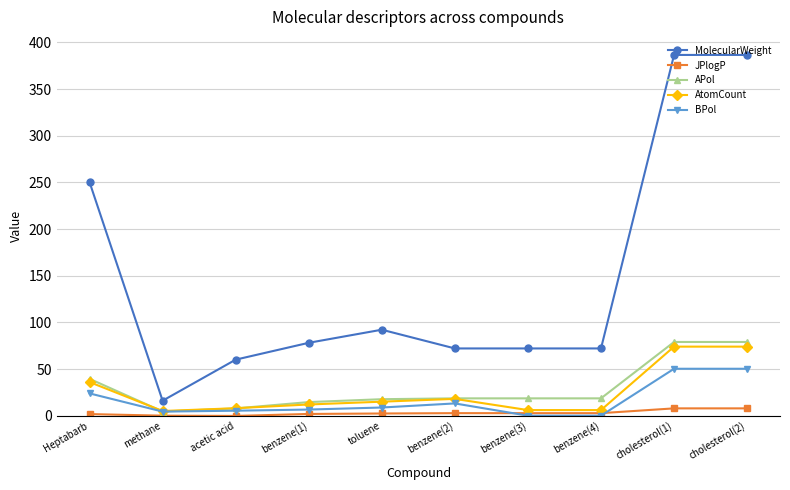

What is the sum of the MolecularWeight values at benzene(3) and methane?

88.1